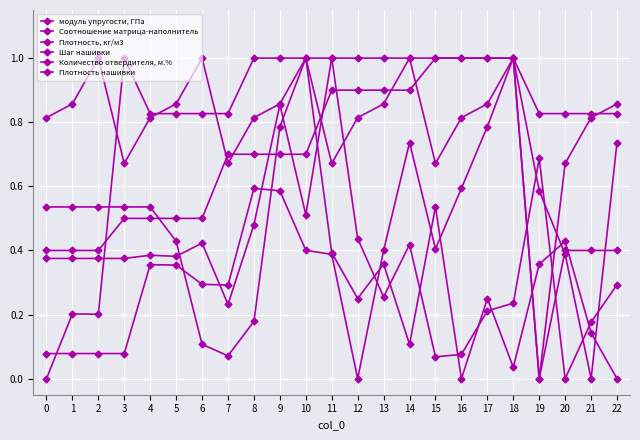

Is it true that модуль упругости, ГПа equals 0.3 at 22?

True